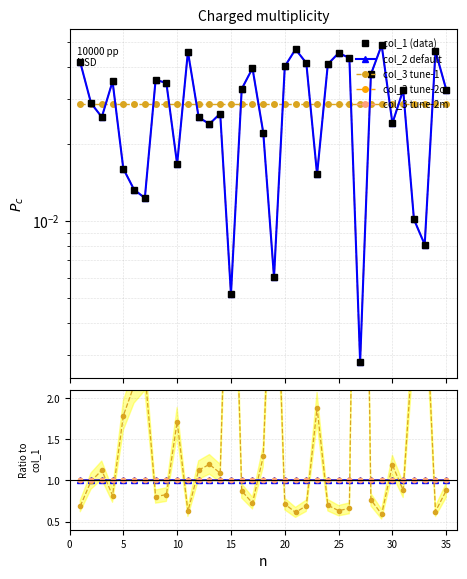

How many intersections are there between col_3 tune-1 and col_3 tune-2m?

18